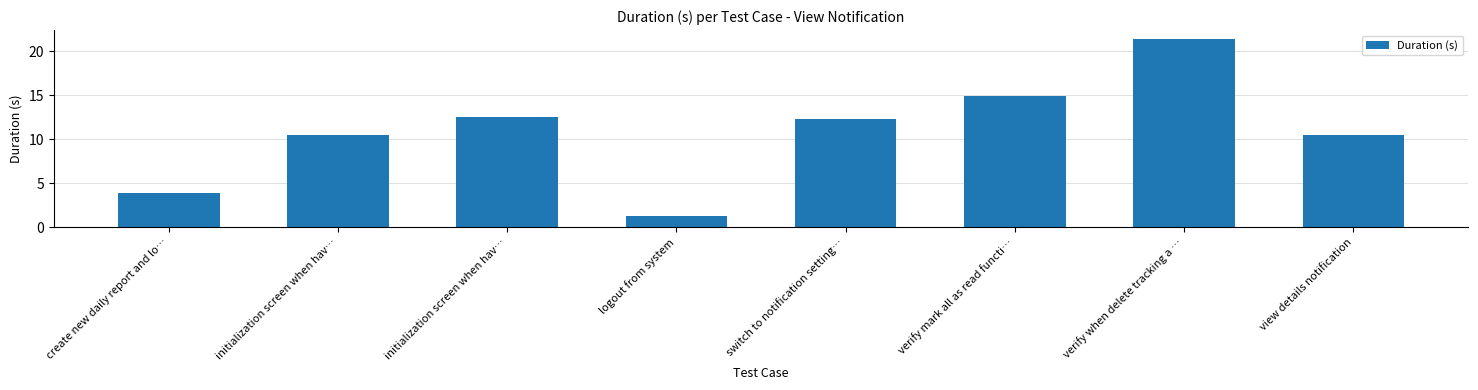

Are the bars horizontal?

No